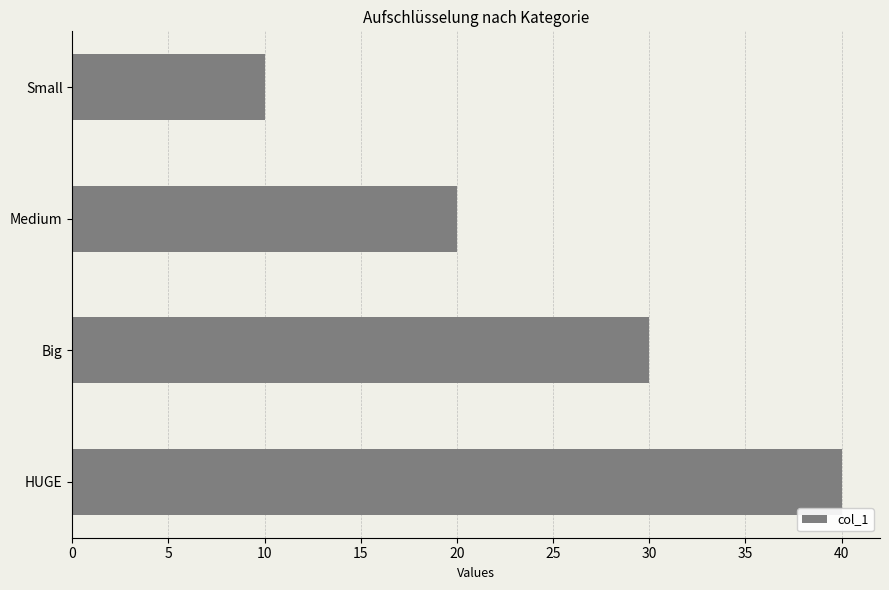

What is the maximum value shown in the chart?

40